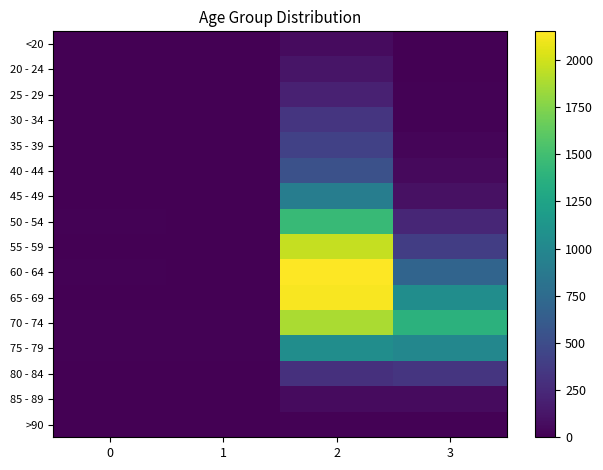

What is the total value across all series at 0?

72